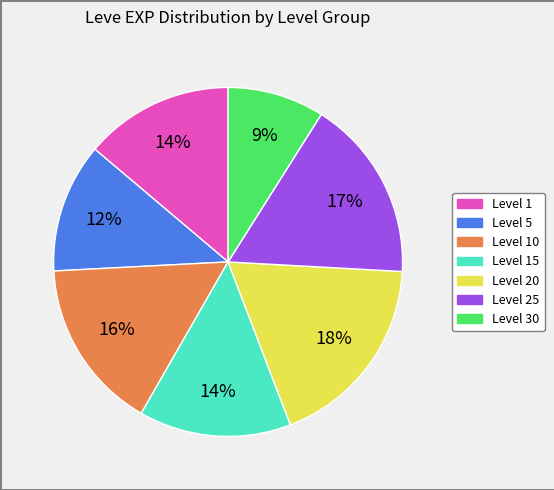

To the nearest percent, what is the difference between the largest and smallest slice percentages?

9%